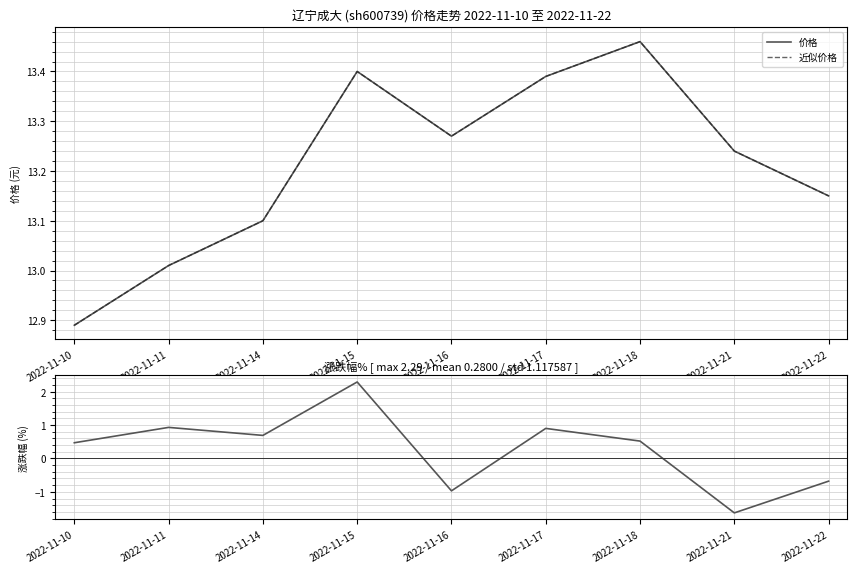

What is the highest value of the 近似价格 series?

13.5